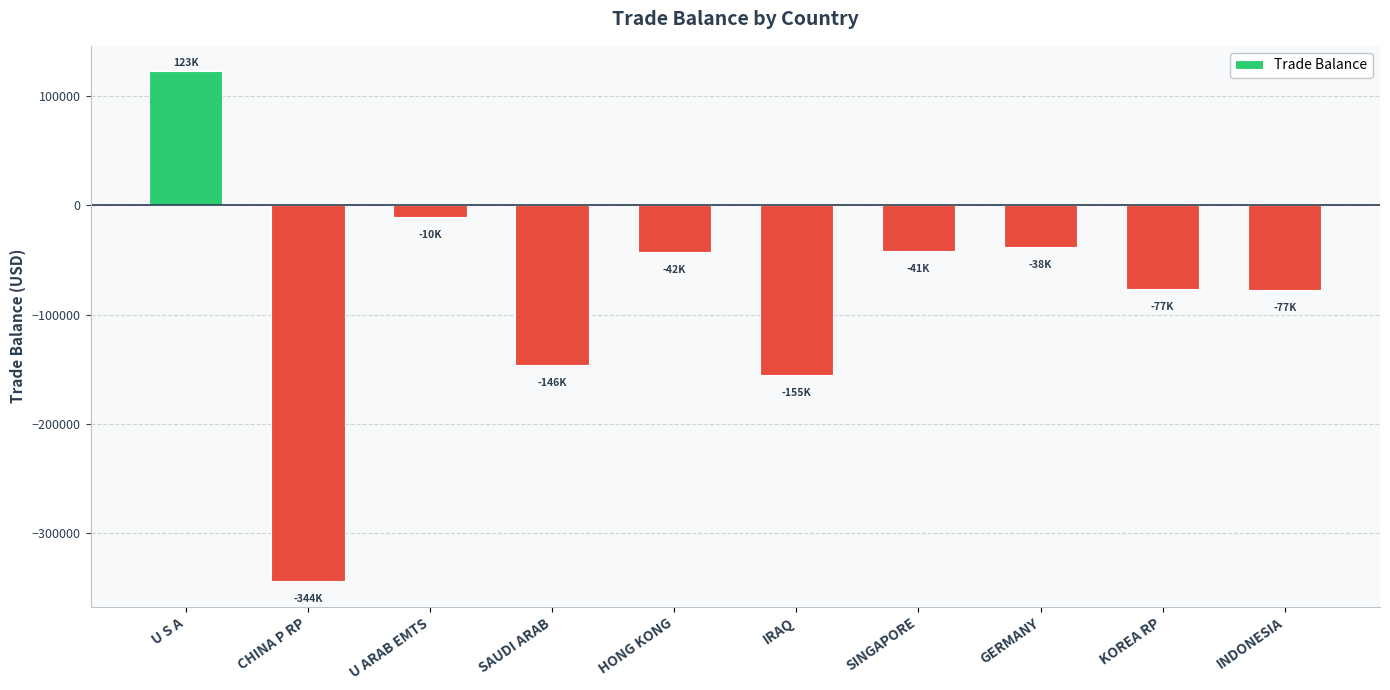

What is the value of the 6th bar from the left?

-155067.9